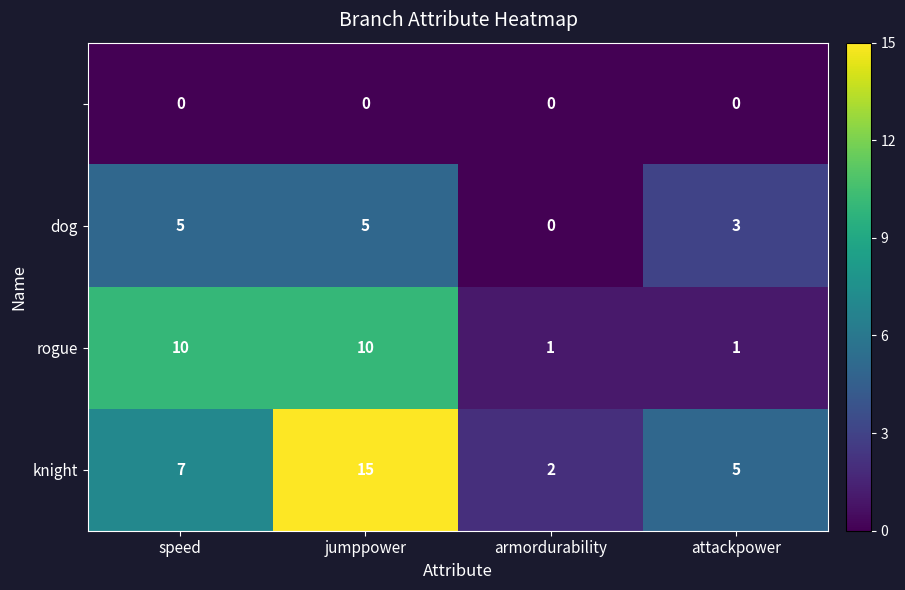

At which category is the sum across all series the highest?

jumppower